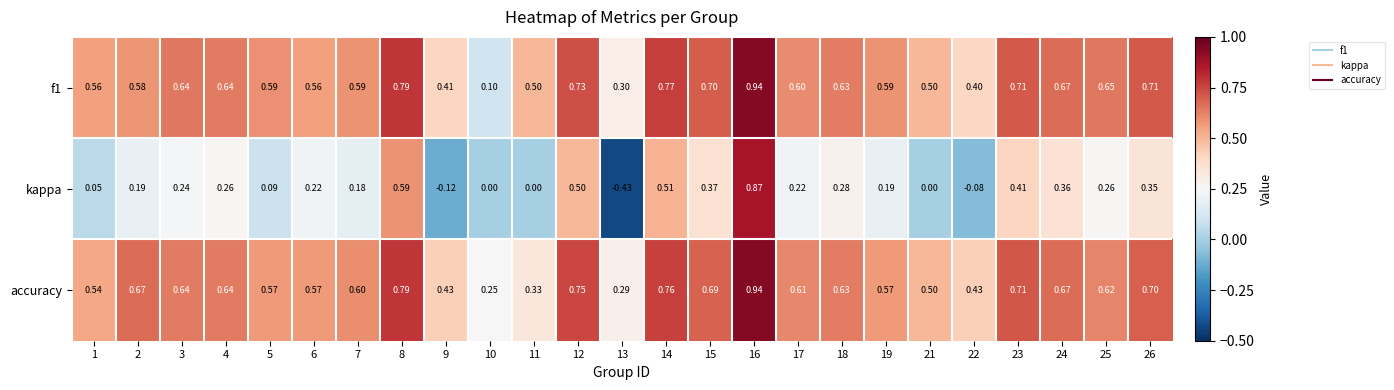

Is the value of kappa at 18 greater than the value of f1 at 12?

No